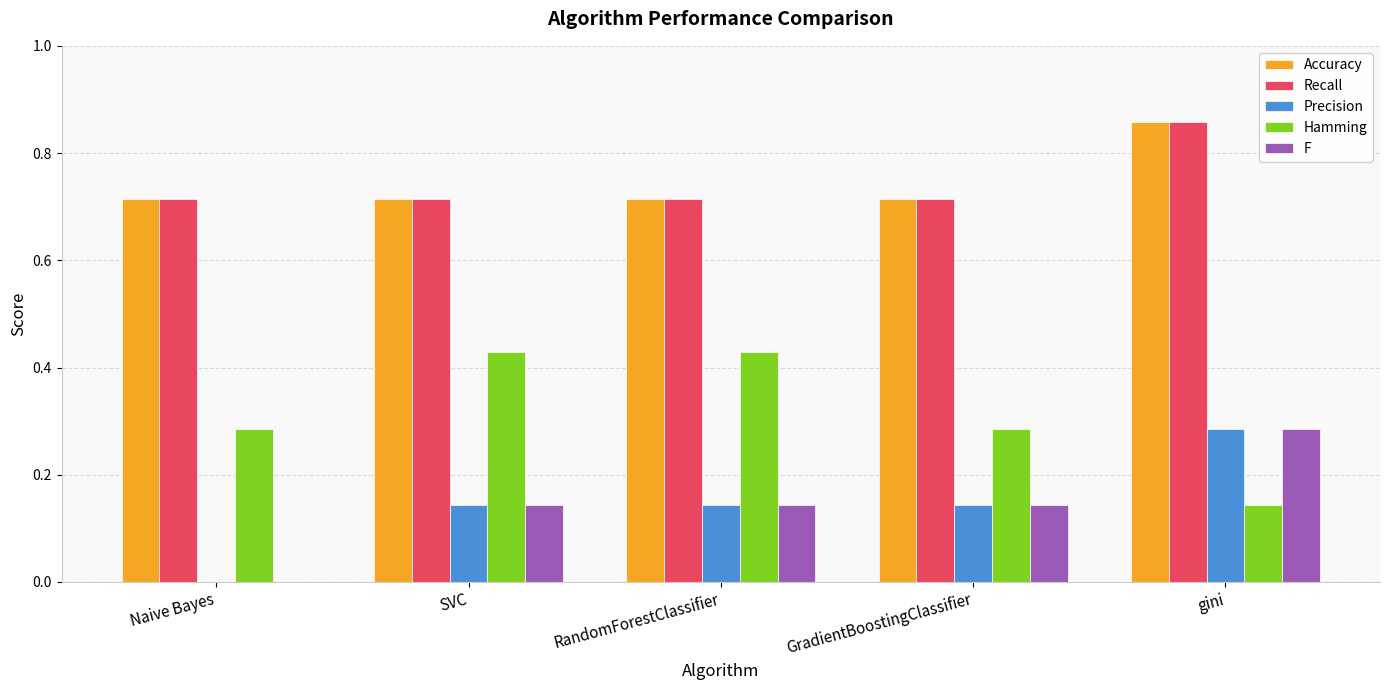

Between RandomForestClassifier and GradientBoostingClassifier, which series saw the biggest shift?

Hamming